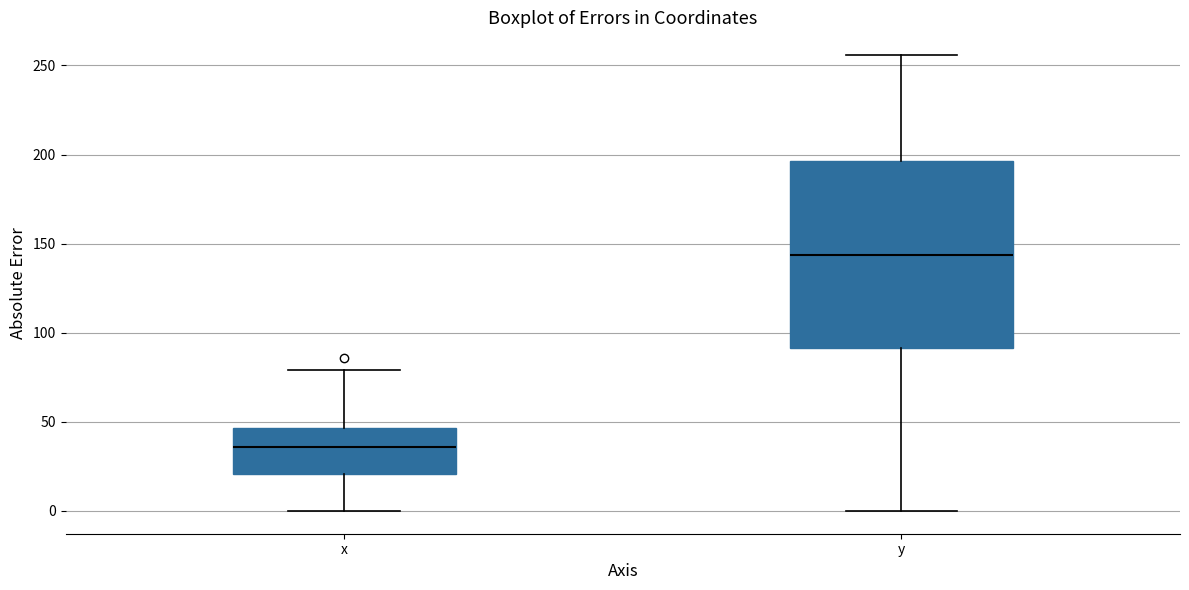

Which box is the tallest, from its lower edge to its upper edge?

y